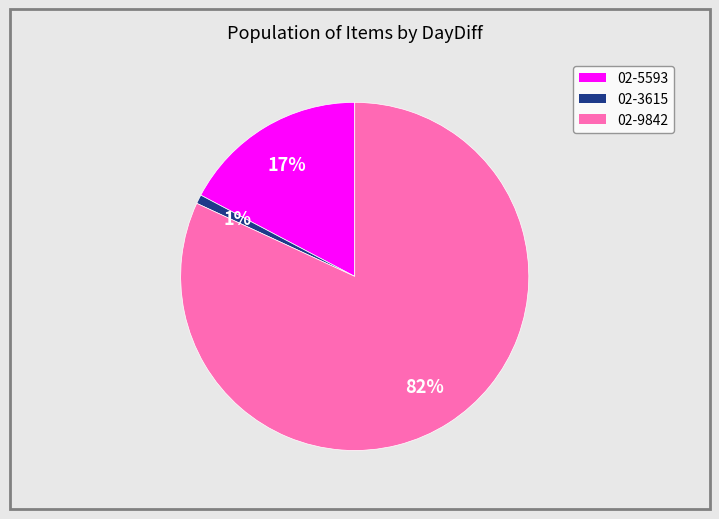

To the nearest percent, what is the difference between the largest and smallest slice percentages?

81%